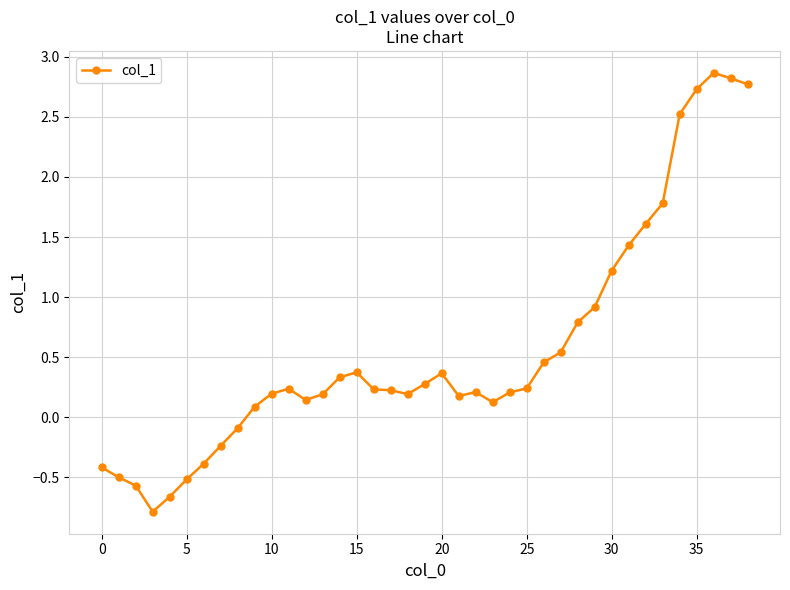

What is the sum of all values?

22.1